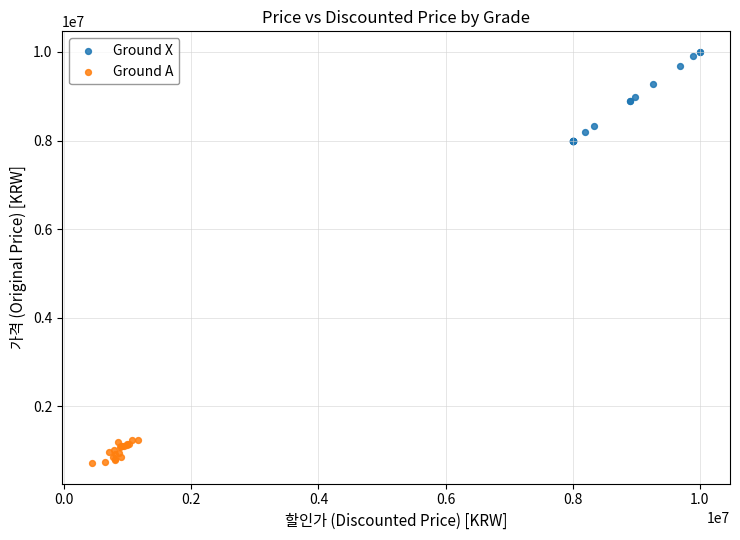

Which series contains the lowest Y value?

Ground A